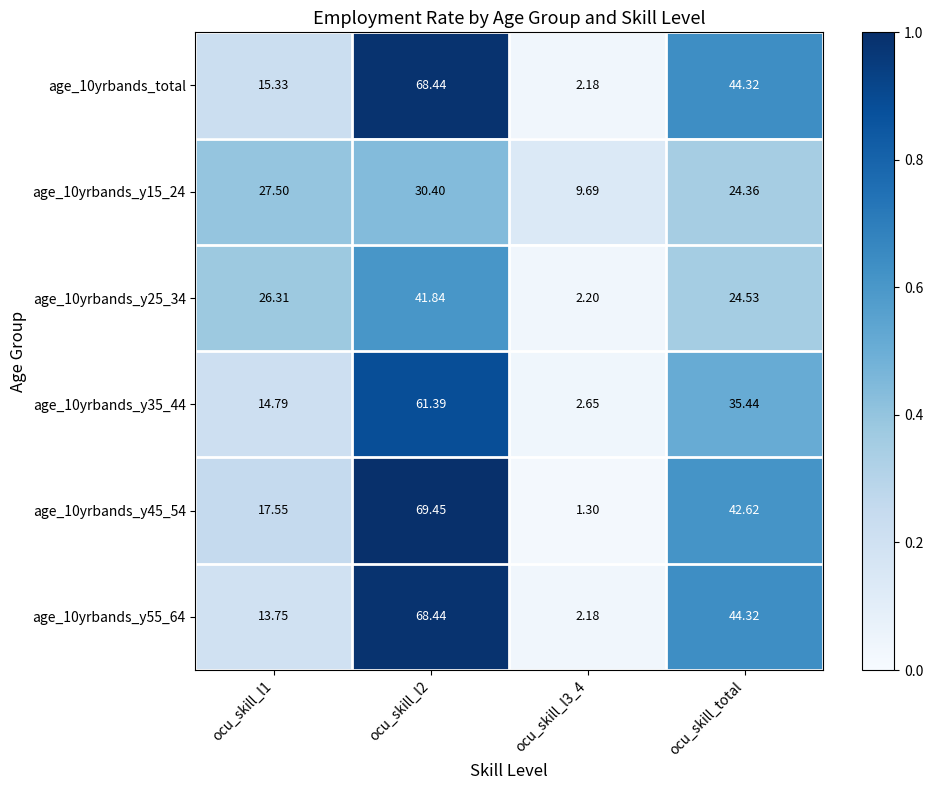

Which series has the widest spread of values?

age_10yrbands_y45_54